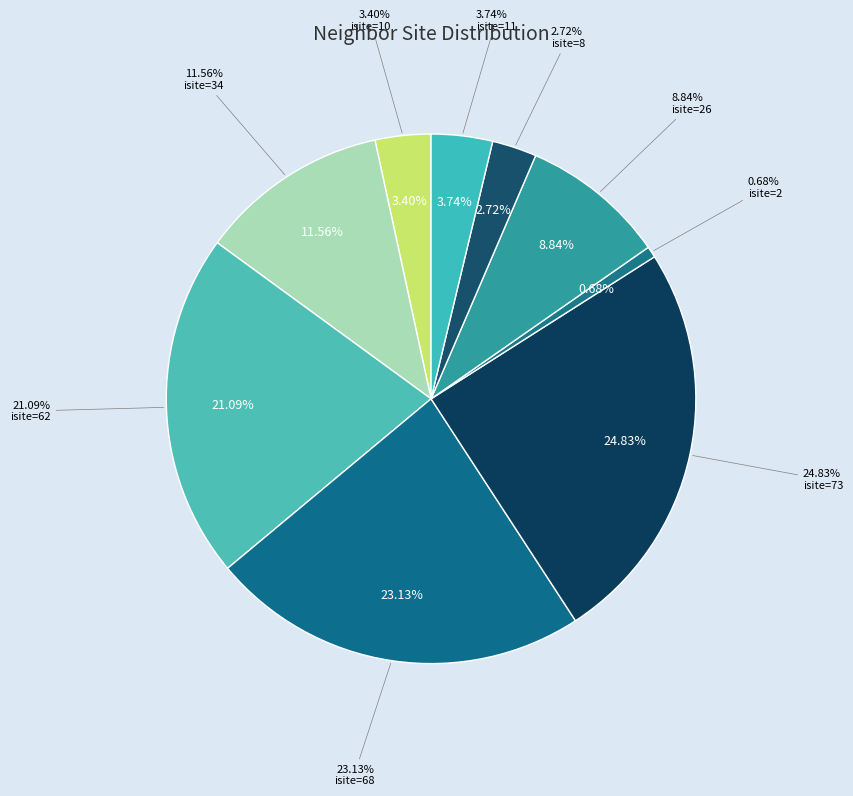

Is it true that Row 7 (isite=8) is 1% of the pie?

False